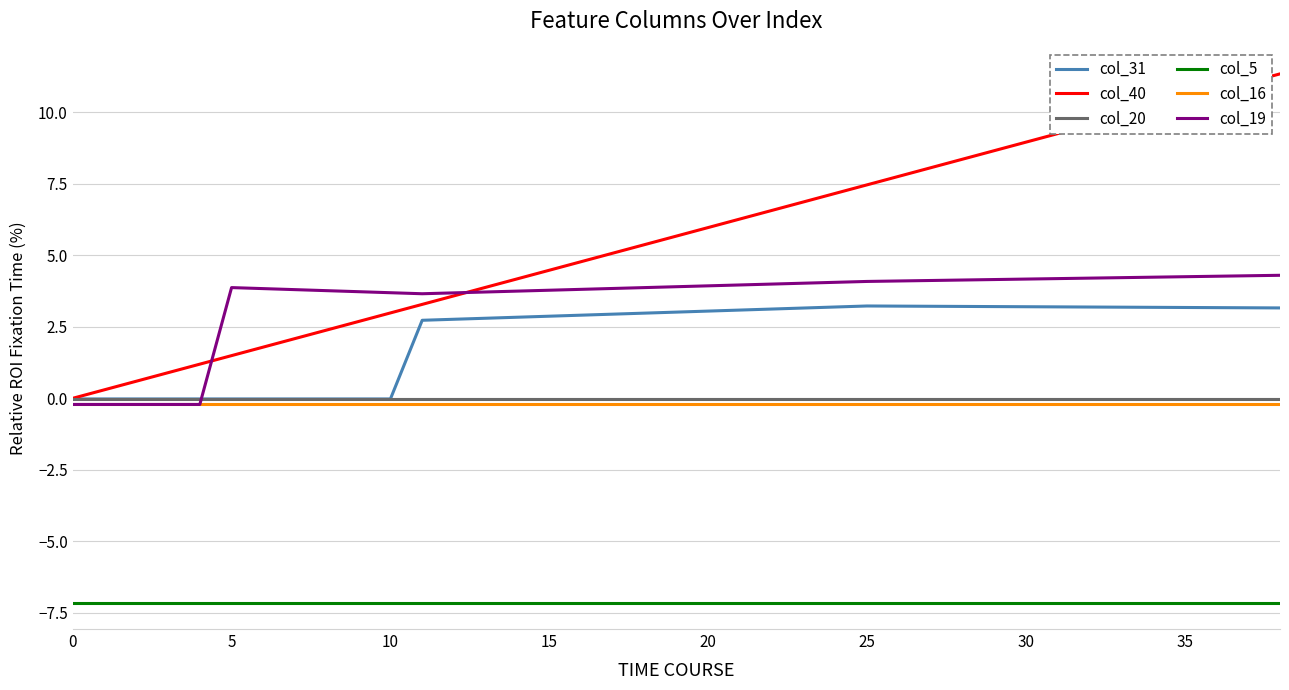

What are all the series names shown in the legend?

col_31, col_40, col_20, col_5, col_16, col_19